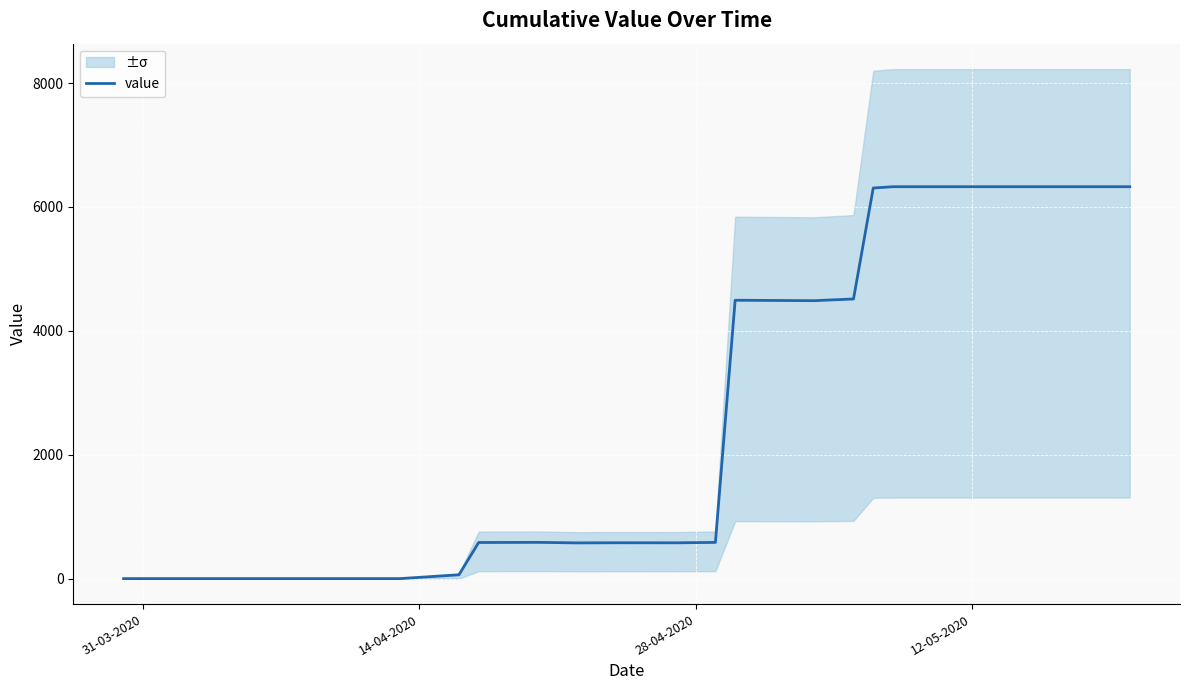

What is the maximum value for value?

6325.9